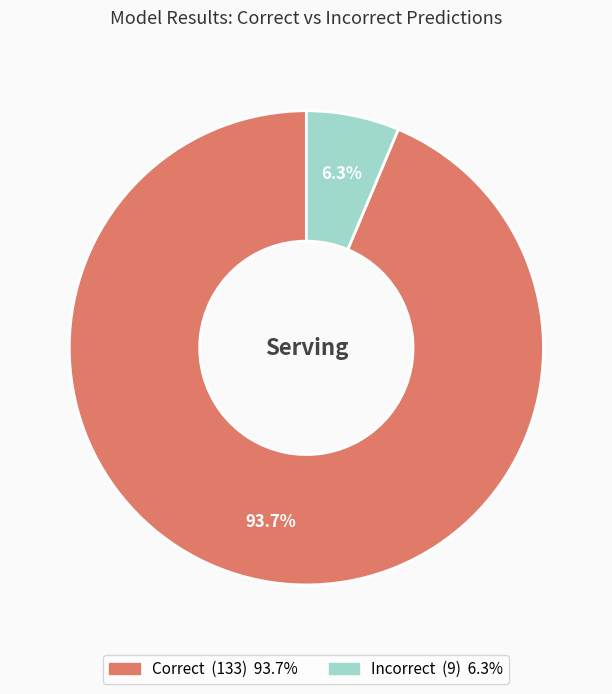

How many slices are in this pie chart?

2